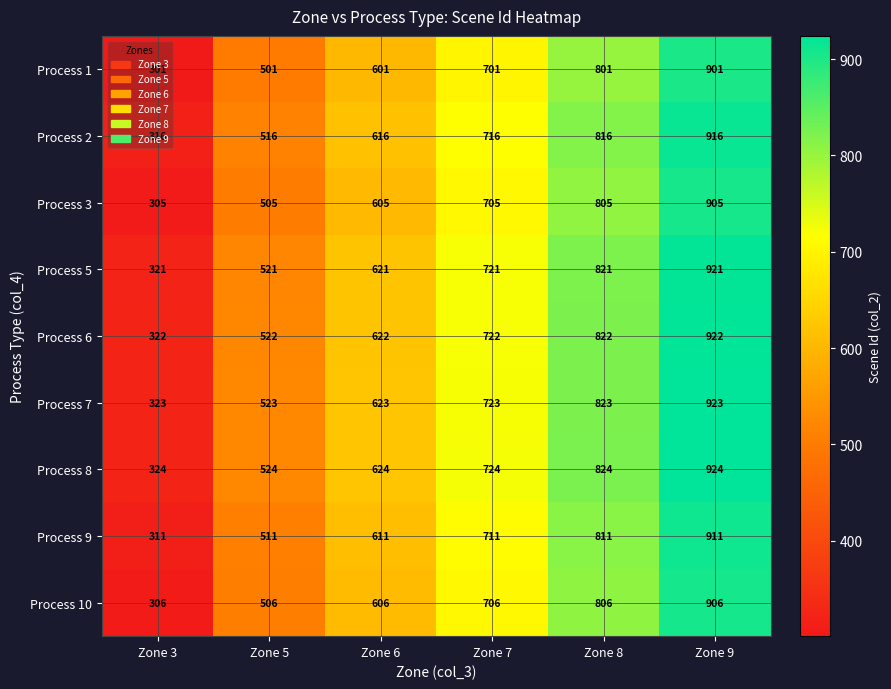

What is the difference between the Process 7 values at Zone 6 and Zone 3?

300